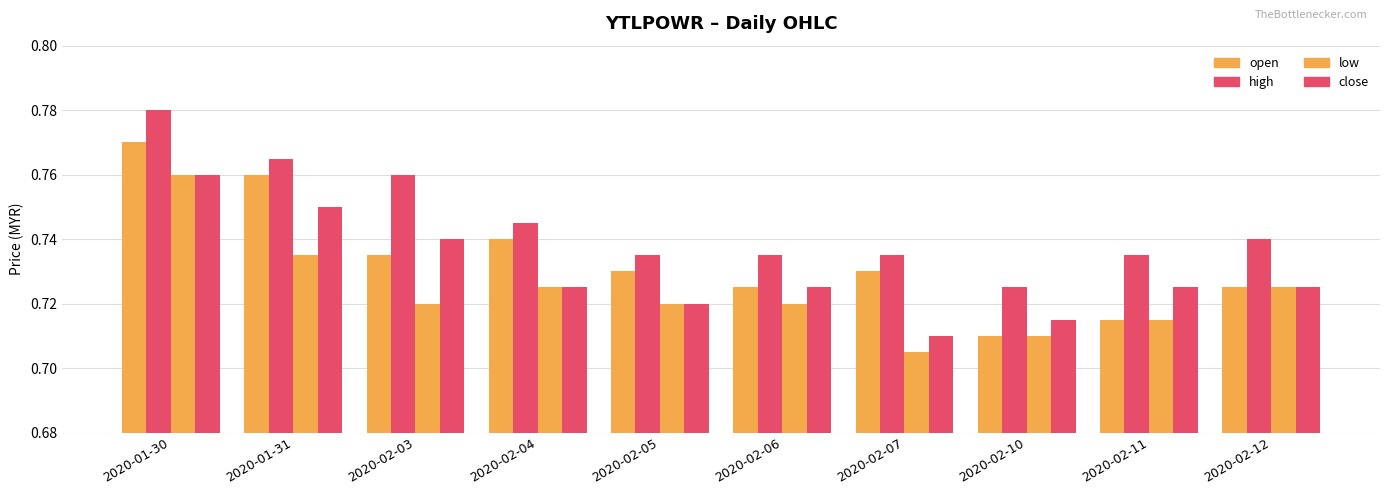

Reading left to right, transcribe all the data shown in this chart.

open: 2020-01-30=0.8	2020-01-31=0.8	2020-02-03=0.7	2020-02-04=0.7	2020-02-05=0.7	2020-02-06=0.7	2020-02-07=0.7	2020-02-10=0.7	2020-02-11=0.7	2020-02-12=0.7
high: 2020-01-30=0.8	2020-01-31=0.8	2020-02-03=0.8	2020-02-04=0.7	2020-02-05=0.7	2020-02-06=0.7	2020-02-07=0.7	2020-02-10=0.7	2020-02-11=0.7	2020-02-12=0.7
low: 2020-01-30=0.8	2020-01-31=0.7	2020-02-03=0.7	2020-02-04=0.7	2020-02-05=0.7	2020-02-06=0.7	2020-02-07=0.7	2020-02-10=0.7	2020-02-11=0.7	2020-02-12=0.7
close: 2020-01-30=0.8	2020-01-31=0.8	2020-02-03=0.7	2020-02-04=0.7	2020-02-05=0.7	2020-02-06=0.7	2020-02-07=0.7	2020-02-10=0.7	2020-02-11=0.7	2020-02-12=0.7